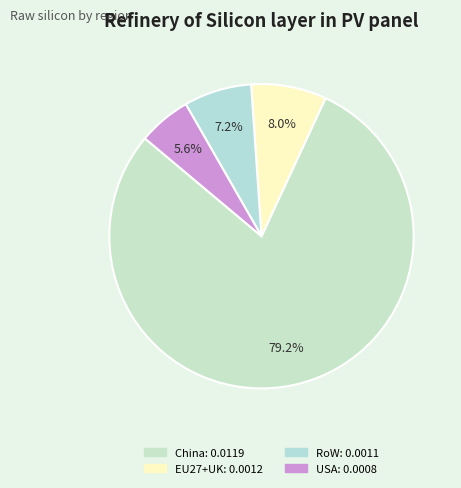

Is there a majority slice in this chart?

Yes